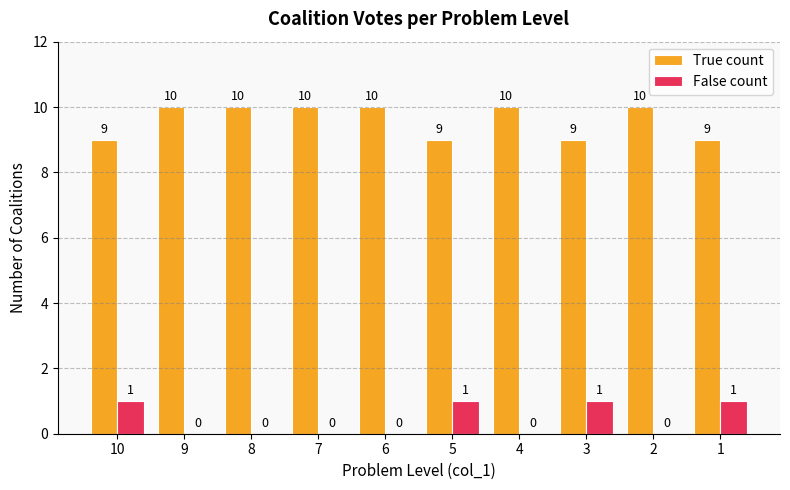

What is the highest value of the True count series?

10